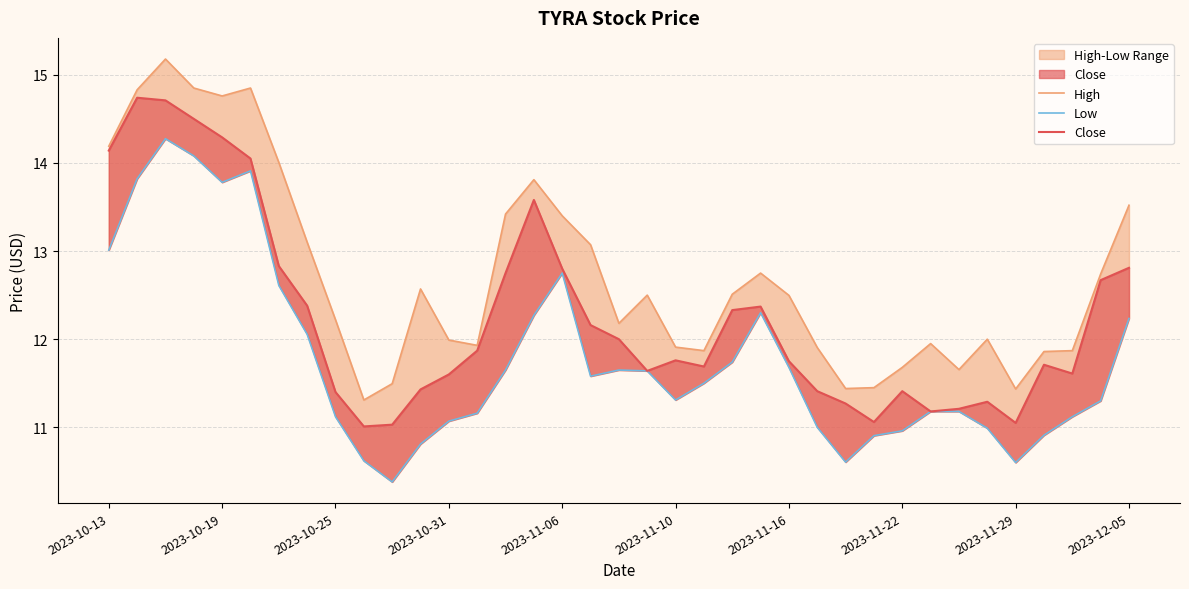

Rank the series by their average value, from lowest to highest.

Low, Close, High